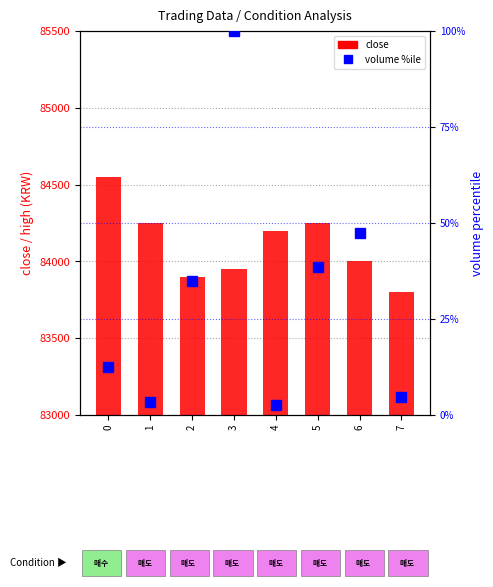

What is the average value of the close series?

84112.5